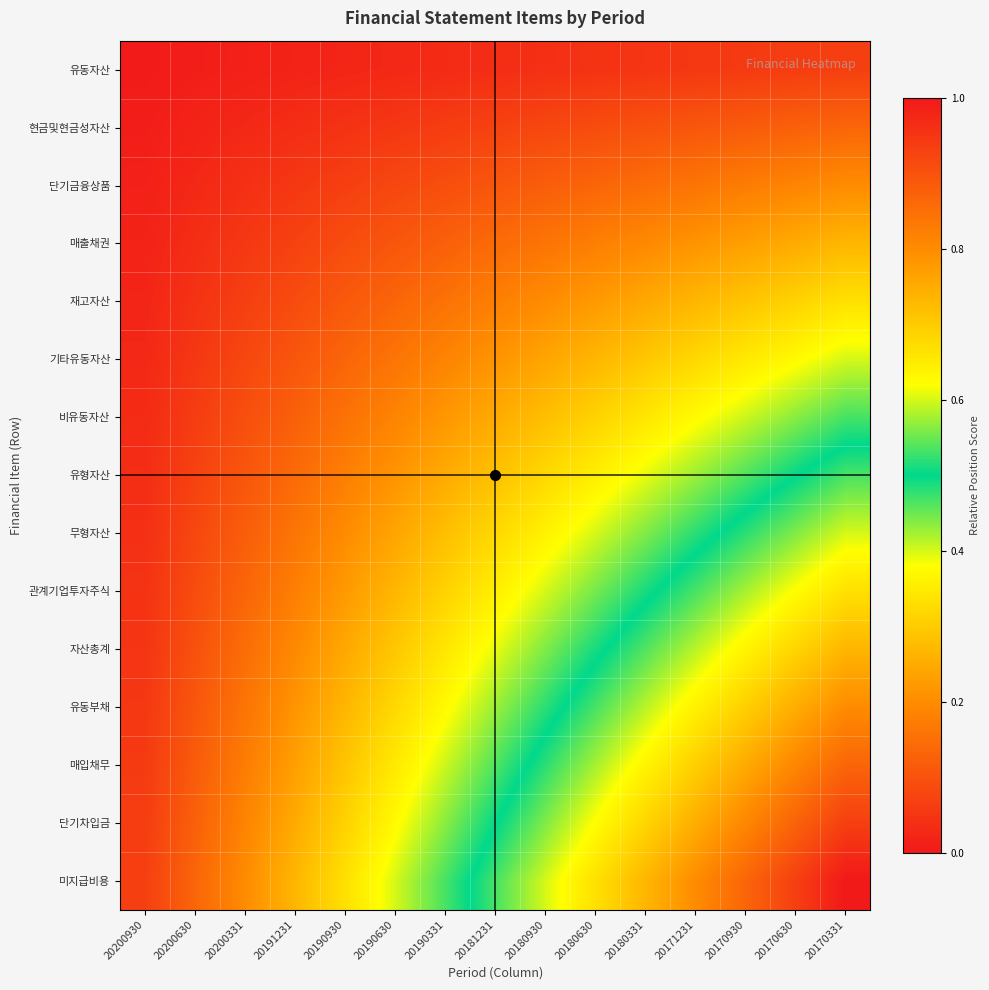

How many series are shown in this chart?

15